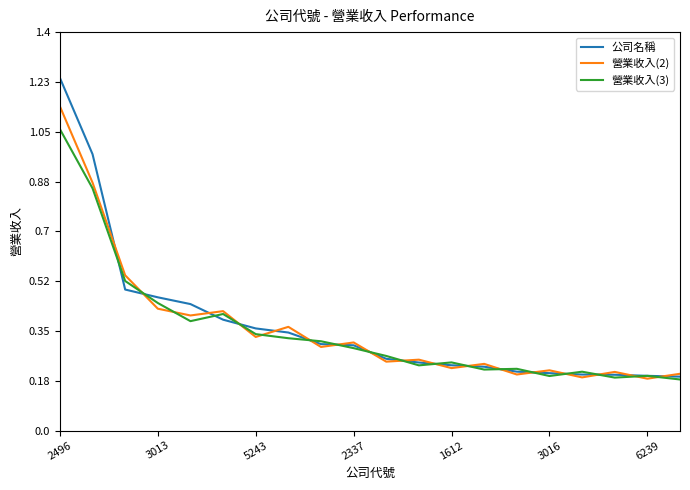

Which series has the widest spread of values?

公司名稱